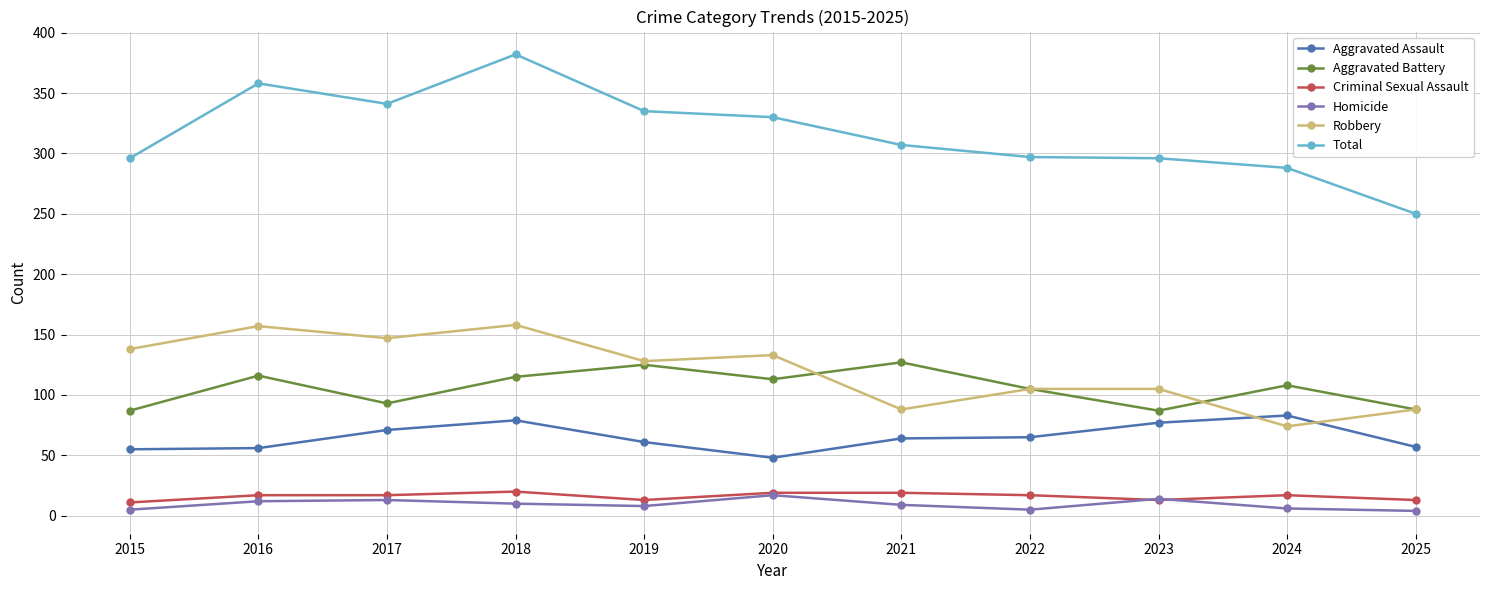

How many lines are shown in the chart?

6